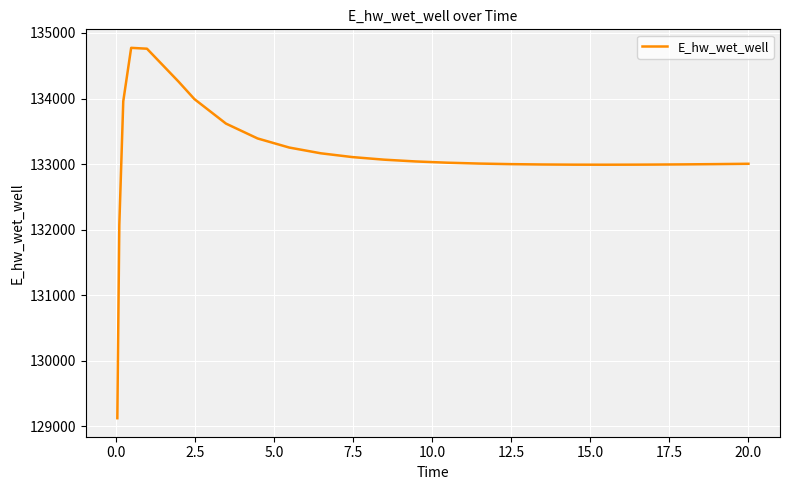

What is the maximum value shown in the chart?

134772.9